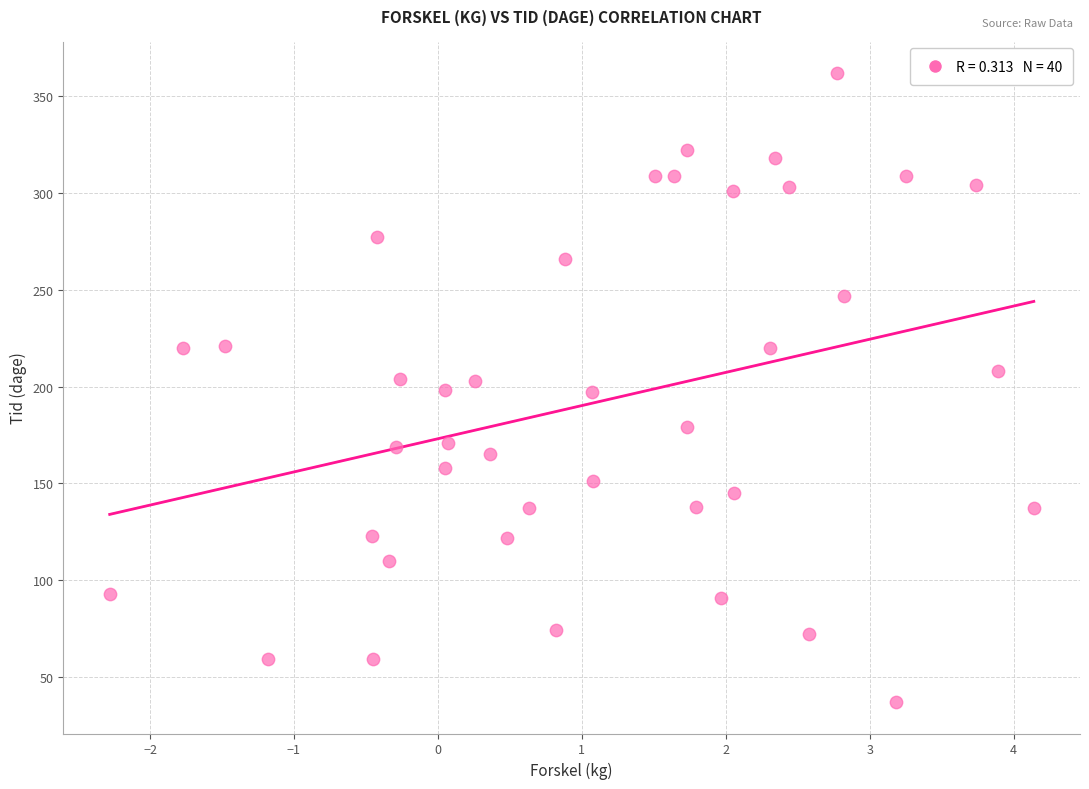

What is the range of Y values (max minus min)?

325